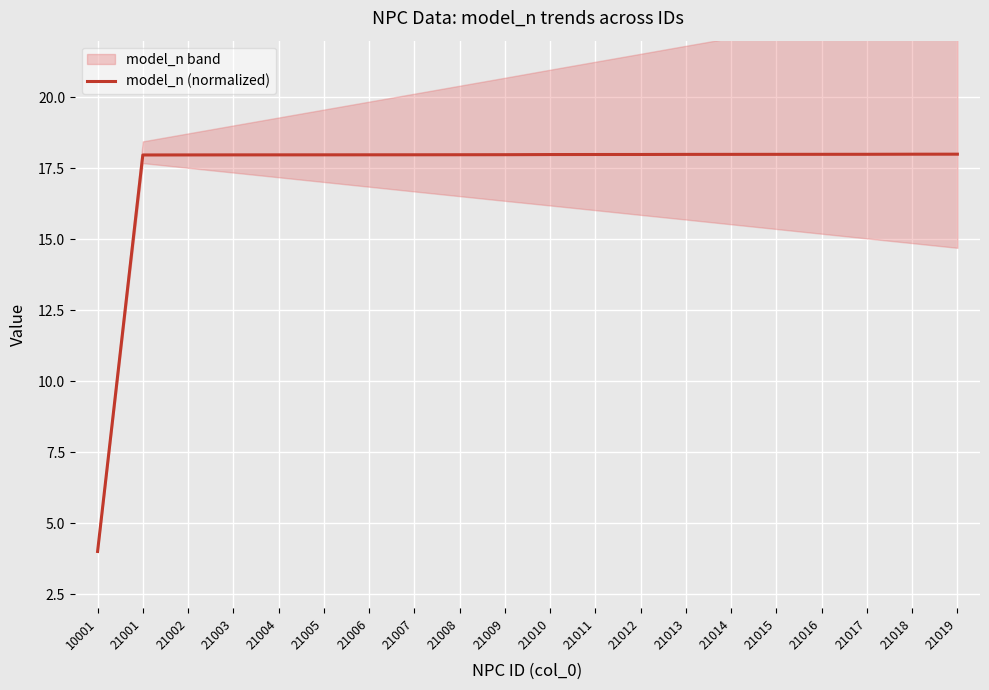

Approximately how many times larger is the value at 21017 compared to 21002?

1.0